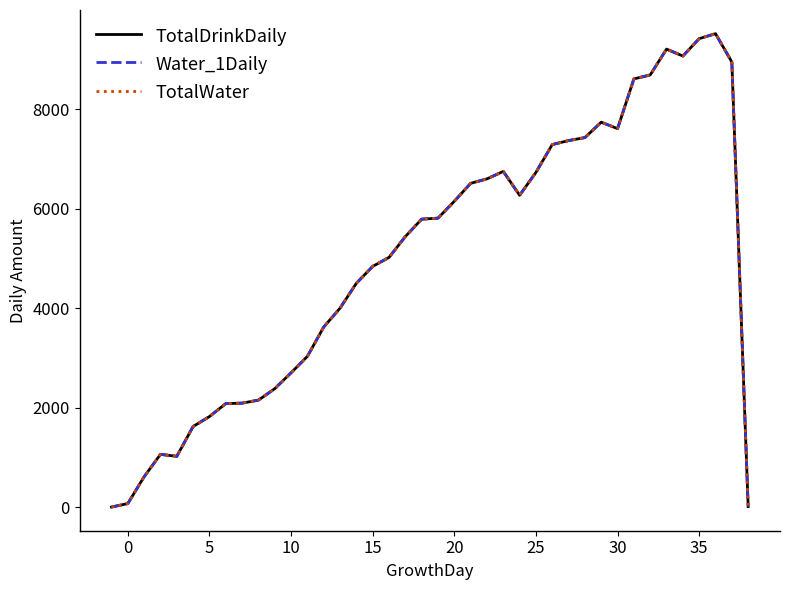

Does the chart display data point markers on the line(s)?

No